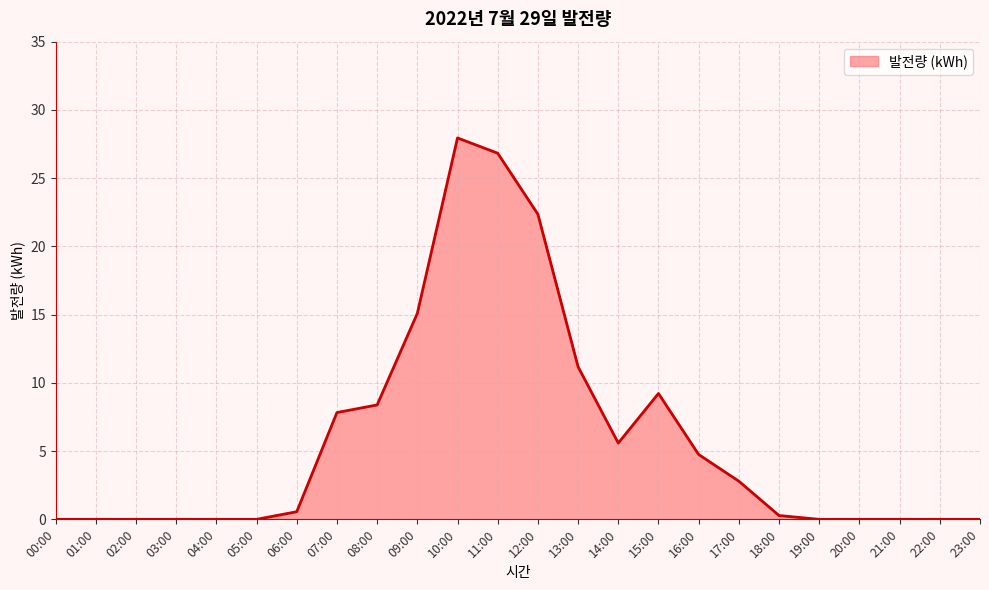

Which has a higher value, 12:00 or 03:00?

12:00